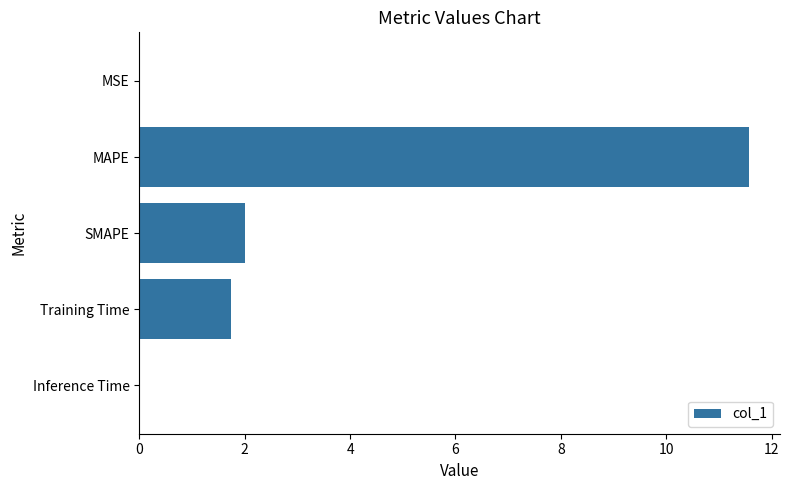

True or false: the data shows 1.7 at Training Time.

True